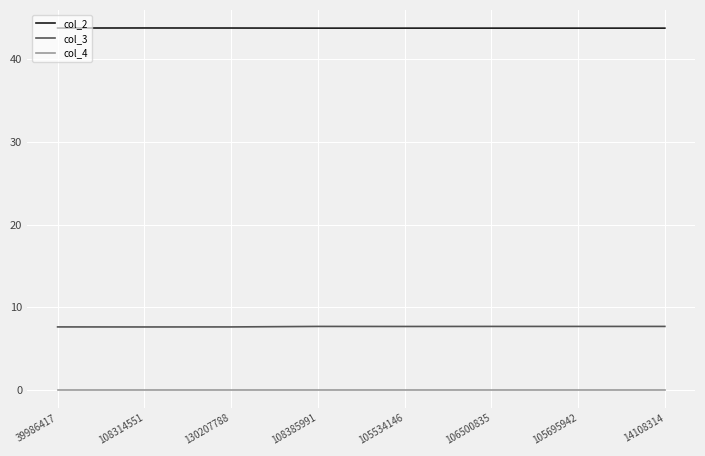

What is the minimum value for col_2?

43.8